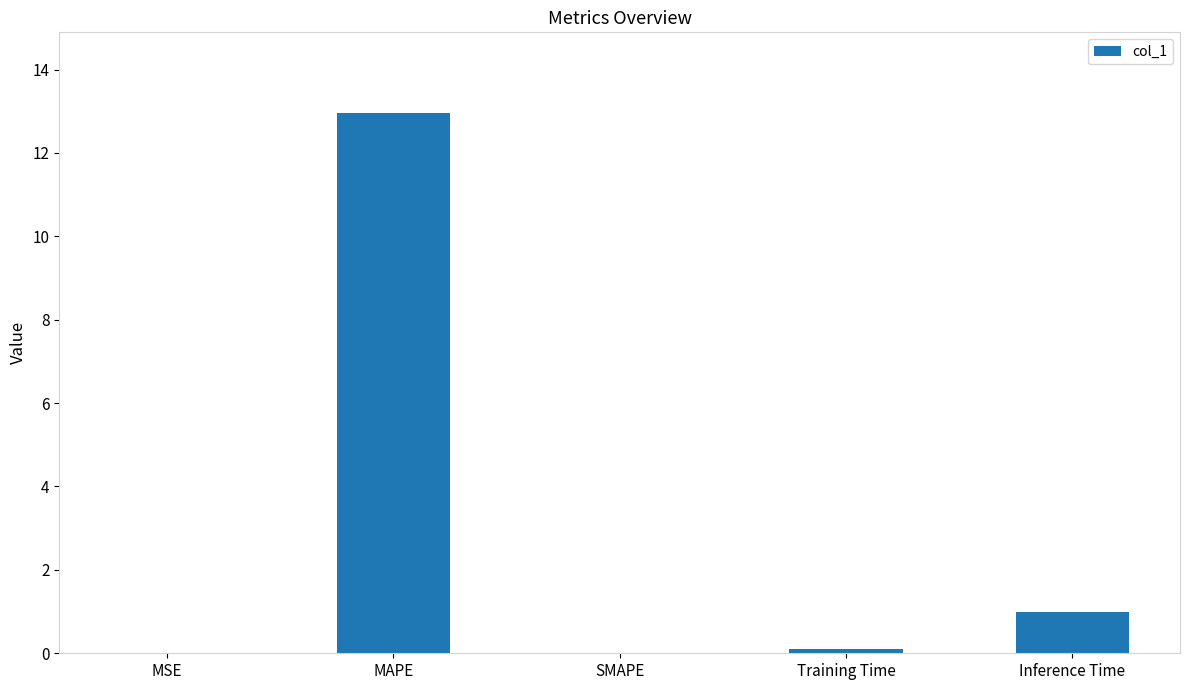

At which label is the value closest to 6?

Inference Time